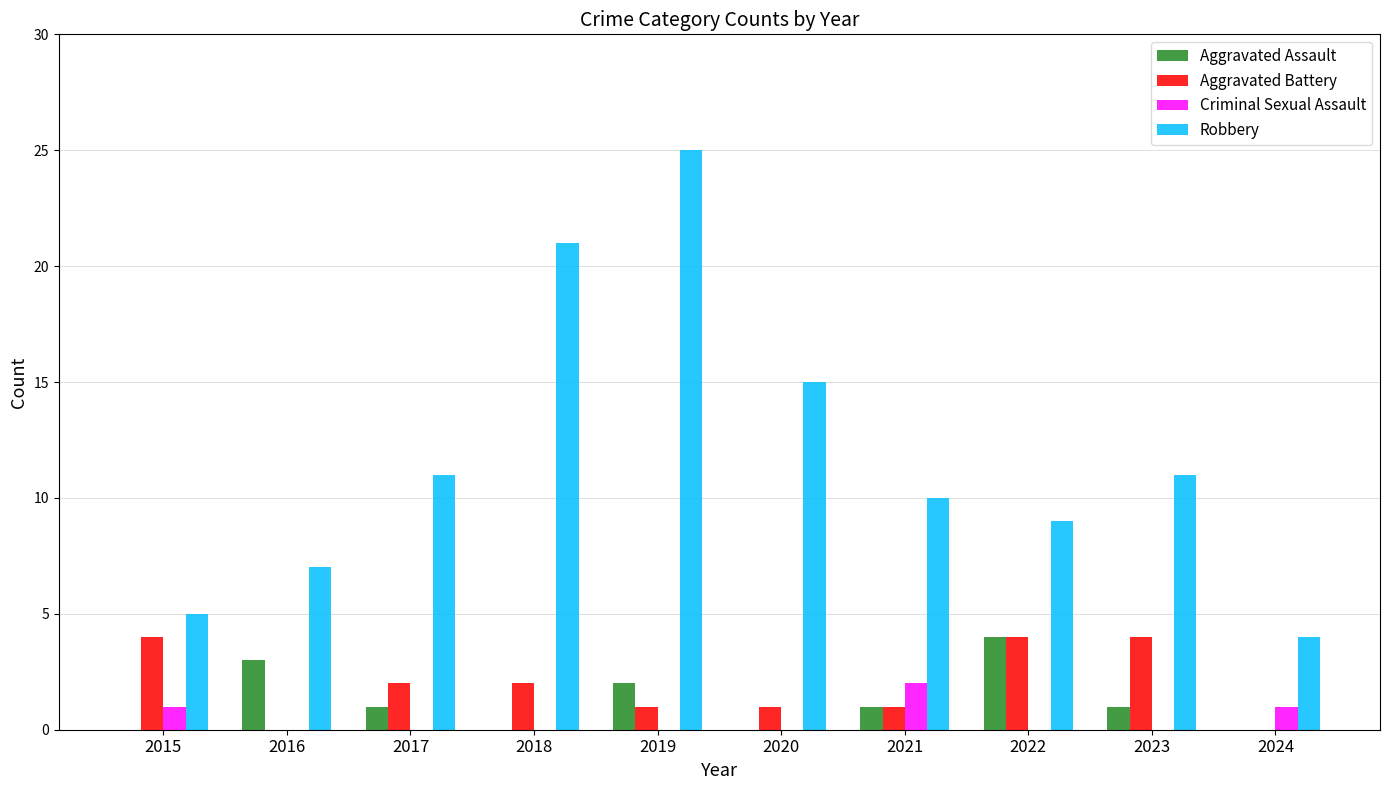

How many distinct data groups are displayed?

4